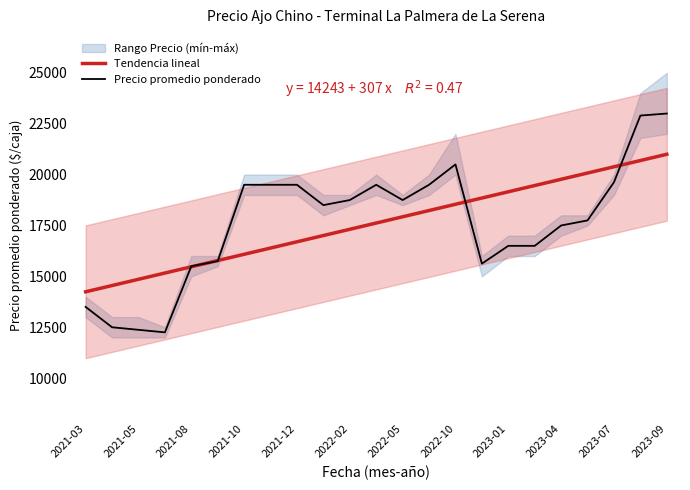

At 2021-05, list the series in order from largest to smallest.

Tendencia lineal, Precio promedio ponderado